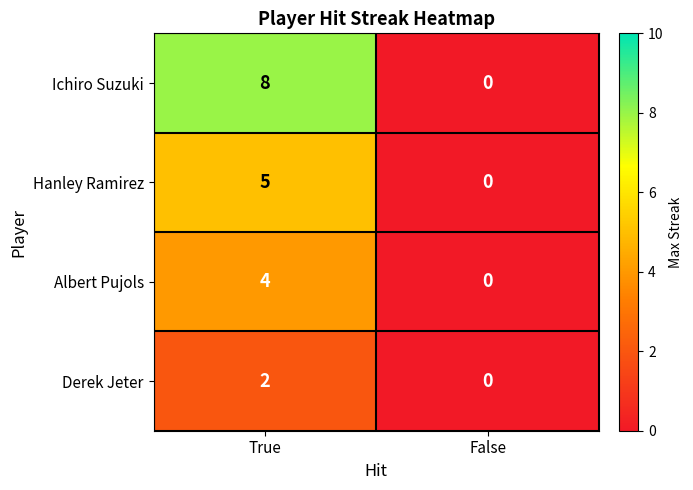

List the labels in order of Albert Pujols value, smallest first.

False, True